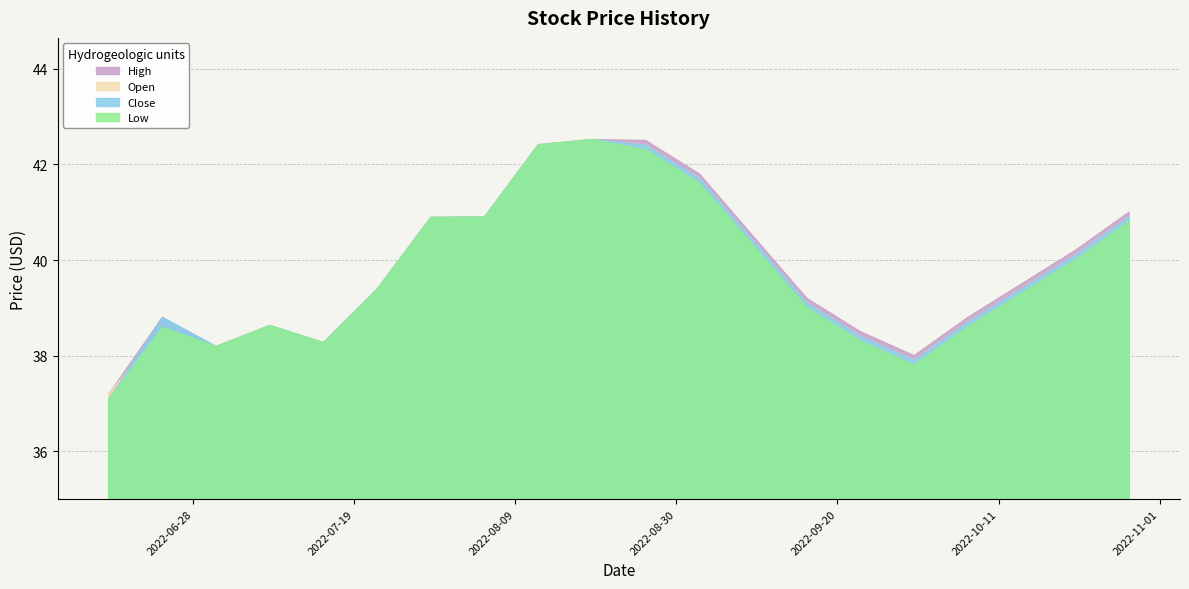

What value does the High series have at 2022-07-29?

40.9